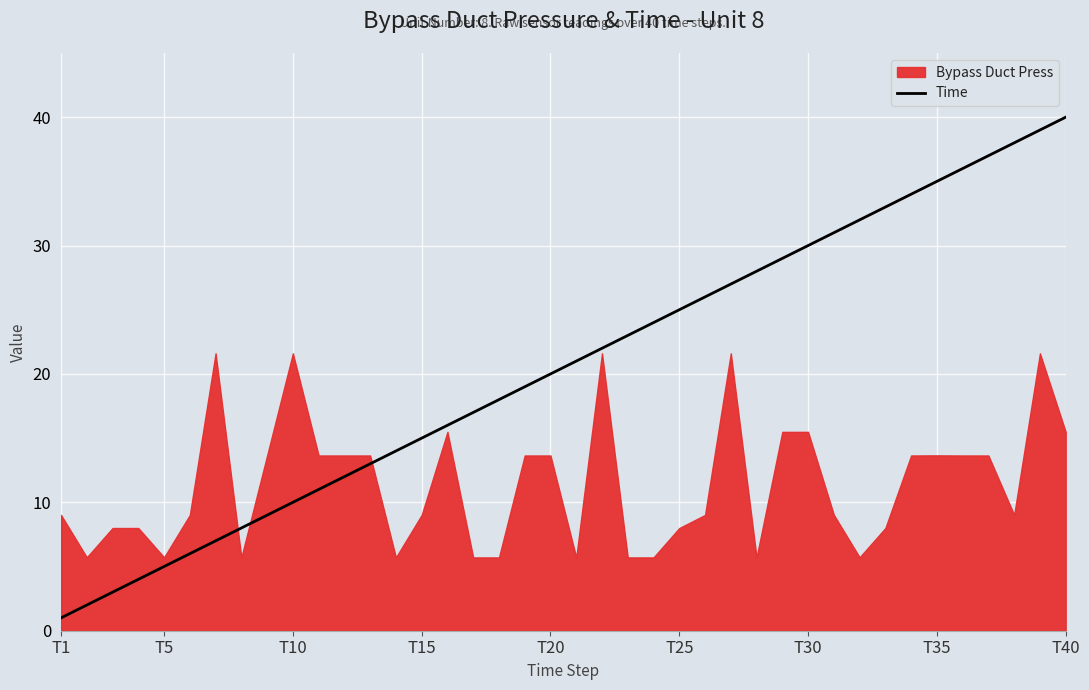

What is the highest value of the Time series?

40